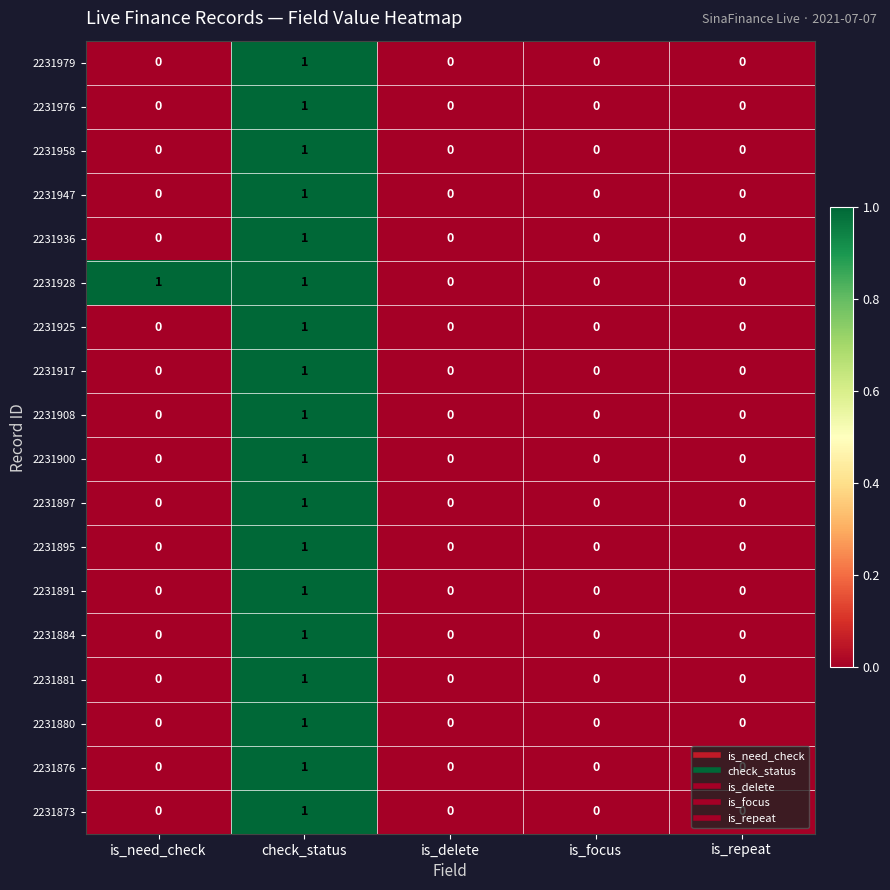

At which label does 2231884 reach its peak?

check_status